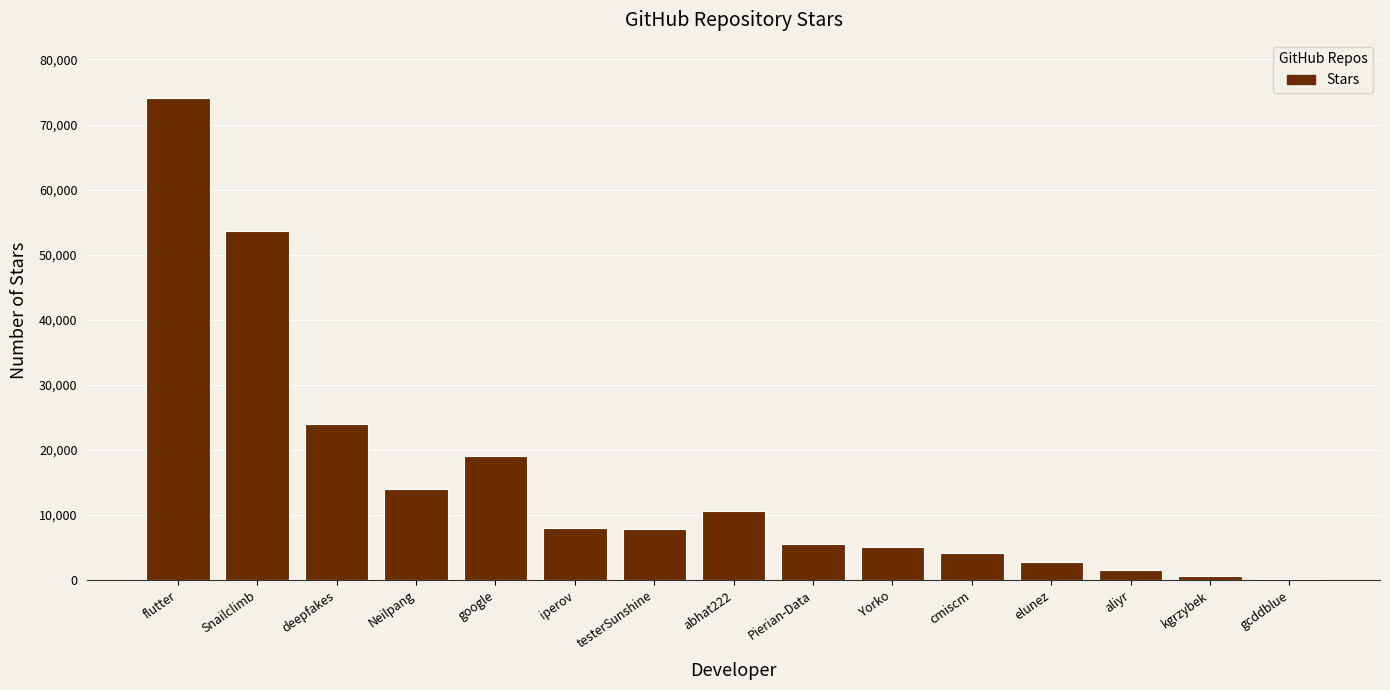

What is the greatest value displayed?

74110